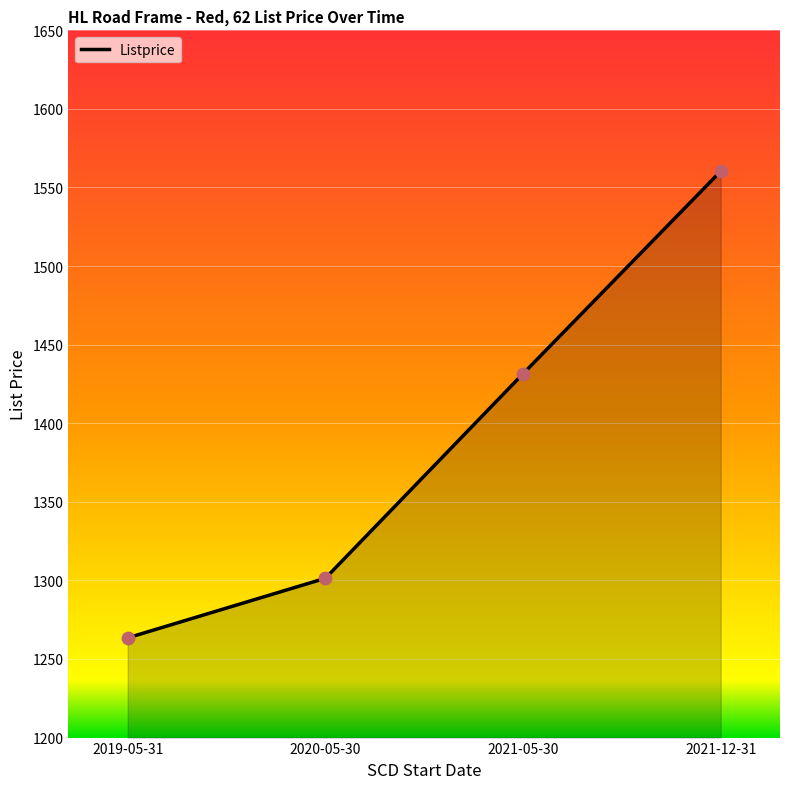

What is the change in value from 2019-05-31 to 2021-12-31?

+296.9